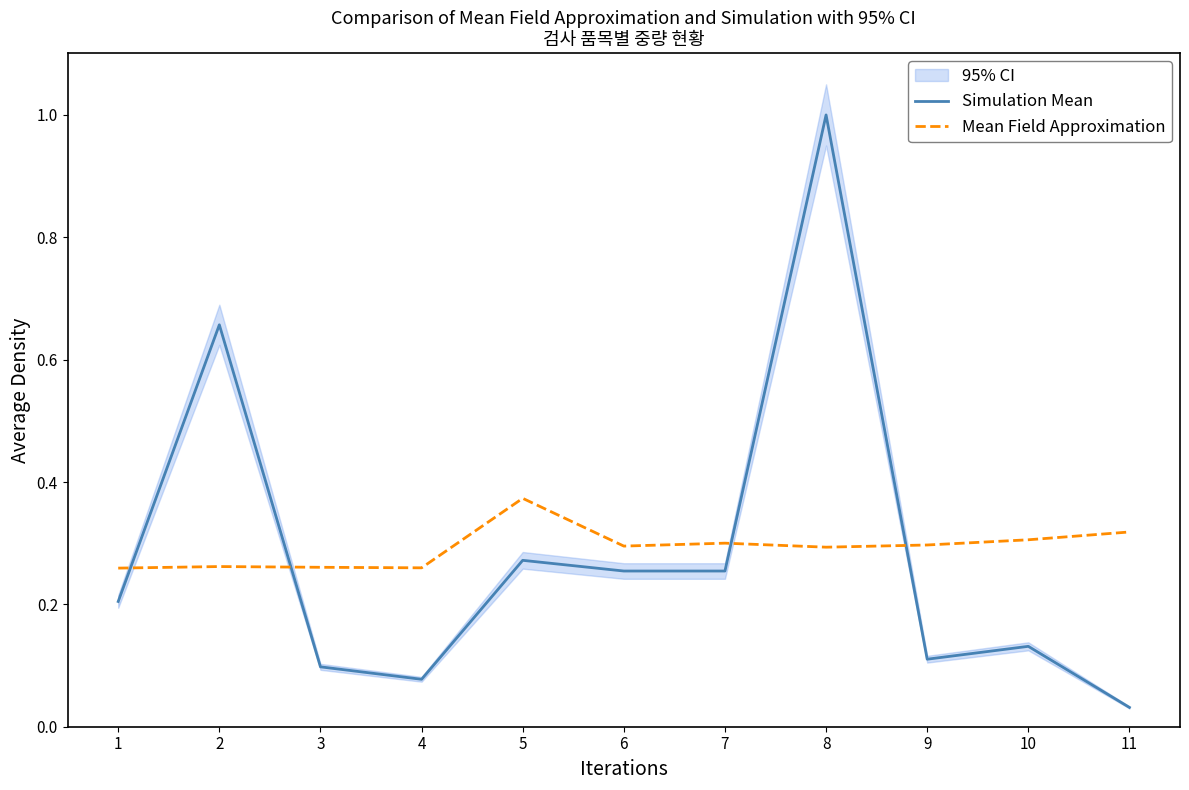

What is the highest value of the Simulation Mean series?

1.0